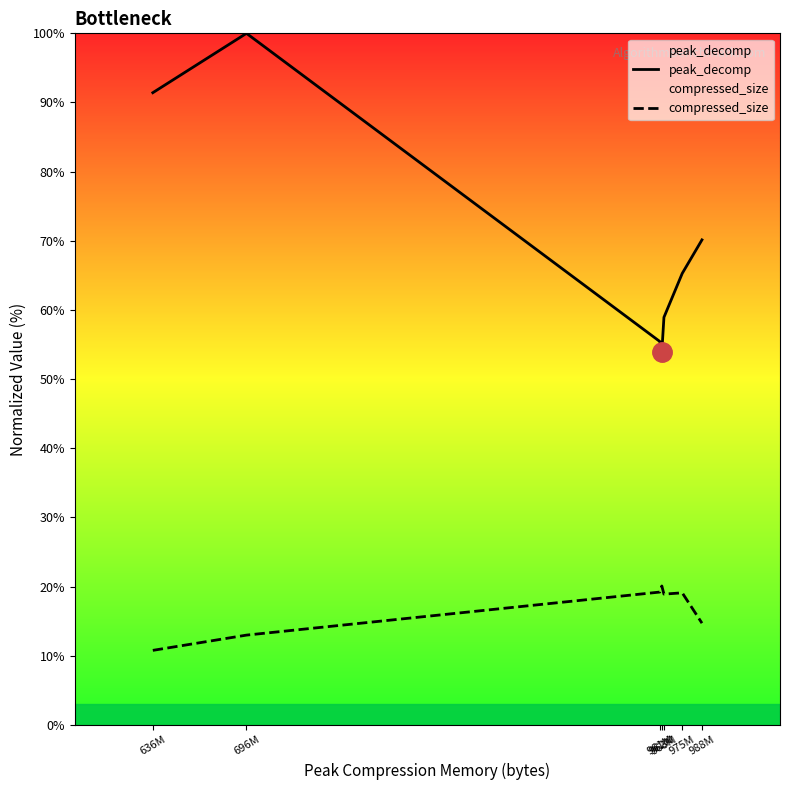

Is it true that peak_decomp equals 100.0 at 696M?

True